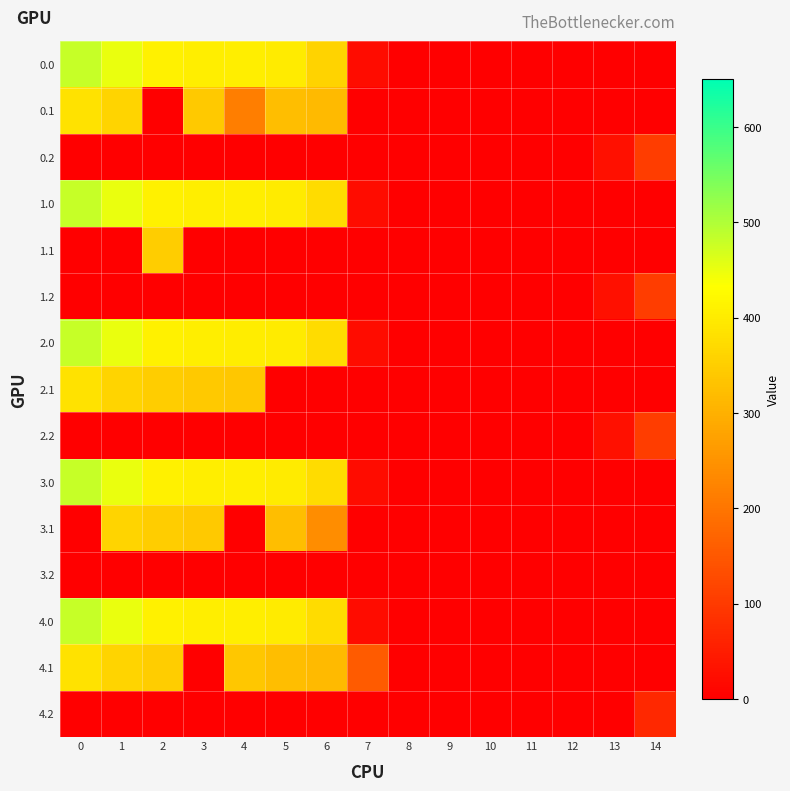

Which label corresponds to the smallest value in the chart?

8